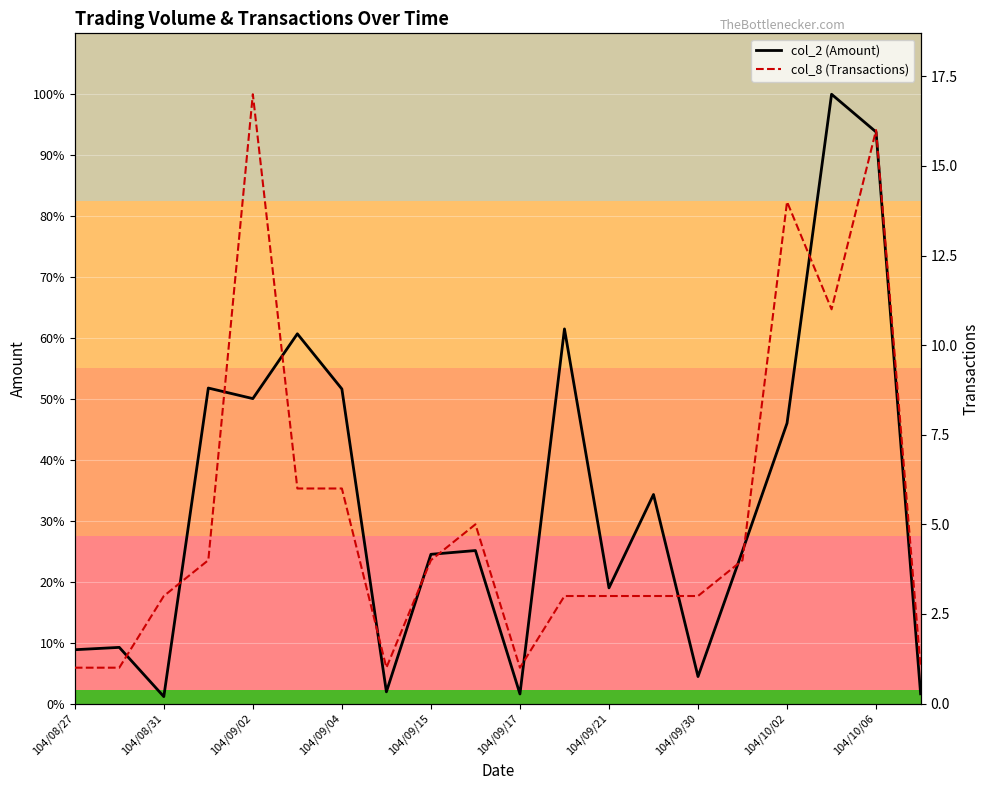

What is the minimum value shown in the chart?

1